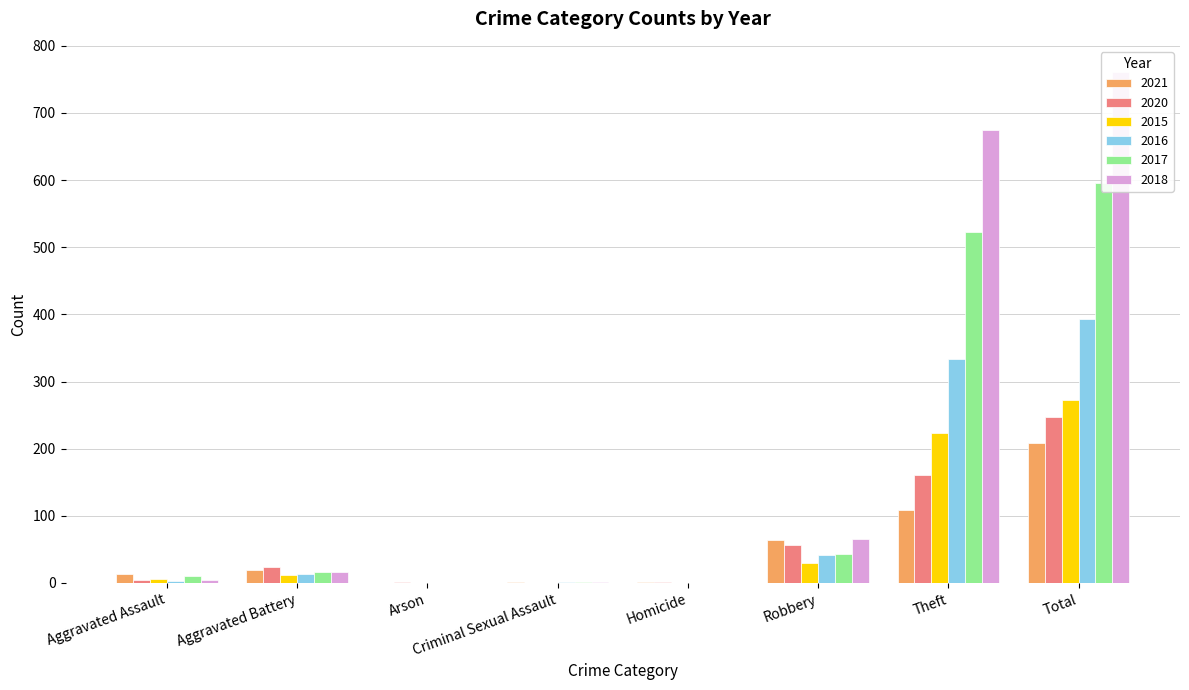

What is the total value across all series at Aggravated Assault?

41